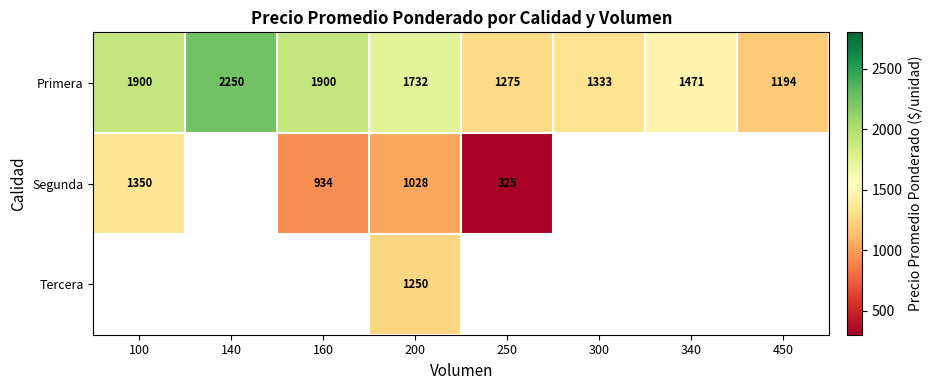

How many distinct data groups are displayed?

3